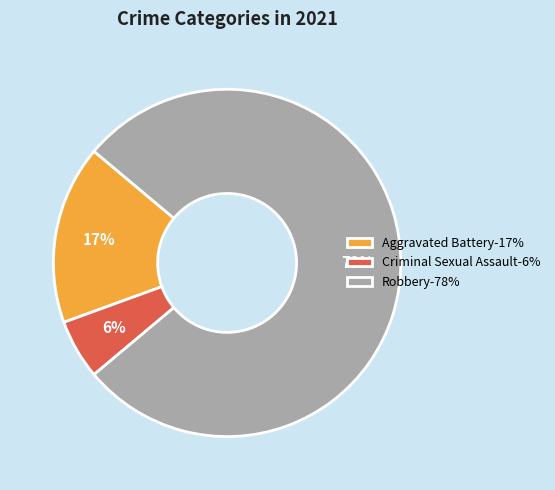

Is the sum of Criminal Sexual Assault-6% and Aggravated Battery-17% greater than half?

No